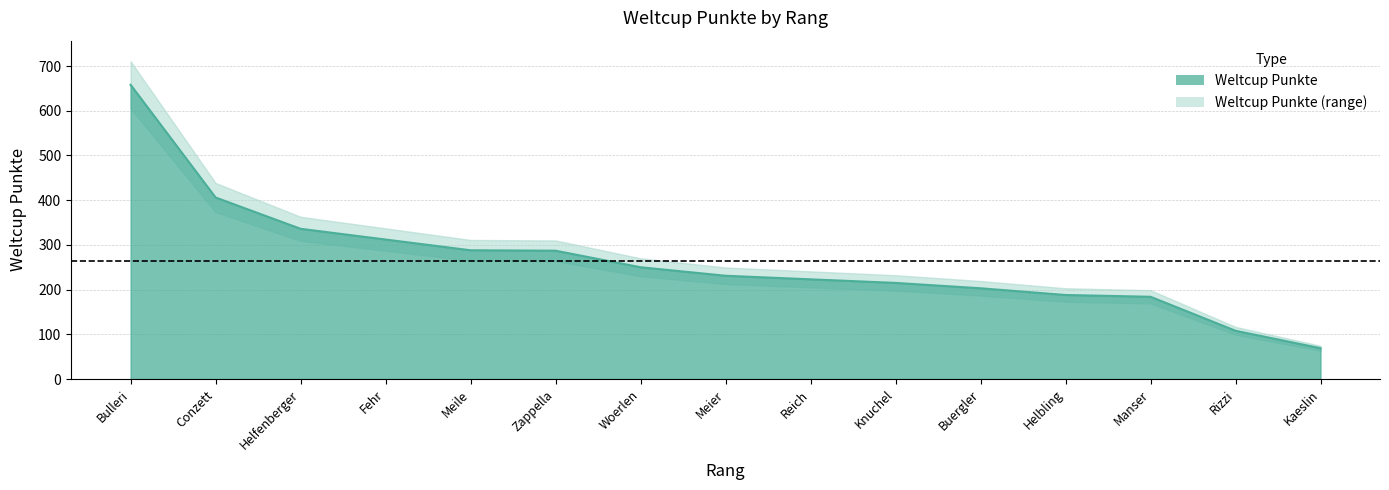

True or false: there are more than 1 points higher than both neighbors.

False